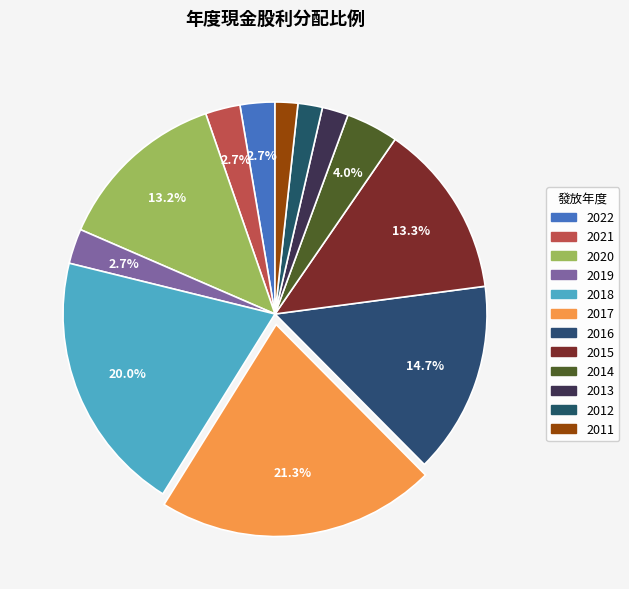

How many segments does this pie chart have?

12